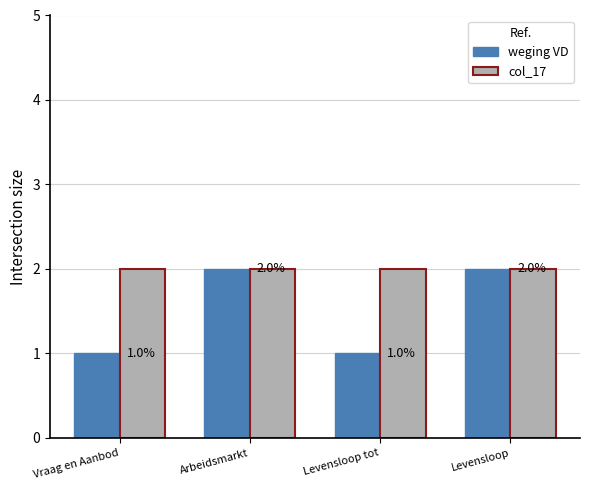

Rank the series at Levensloop tot from highest to lowest value.

col_17, weging VD